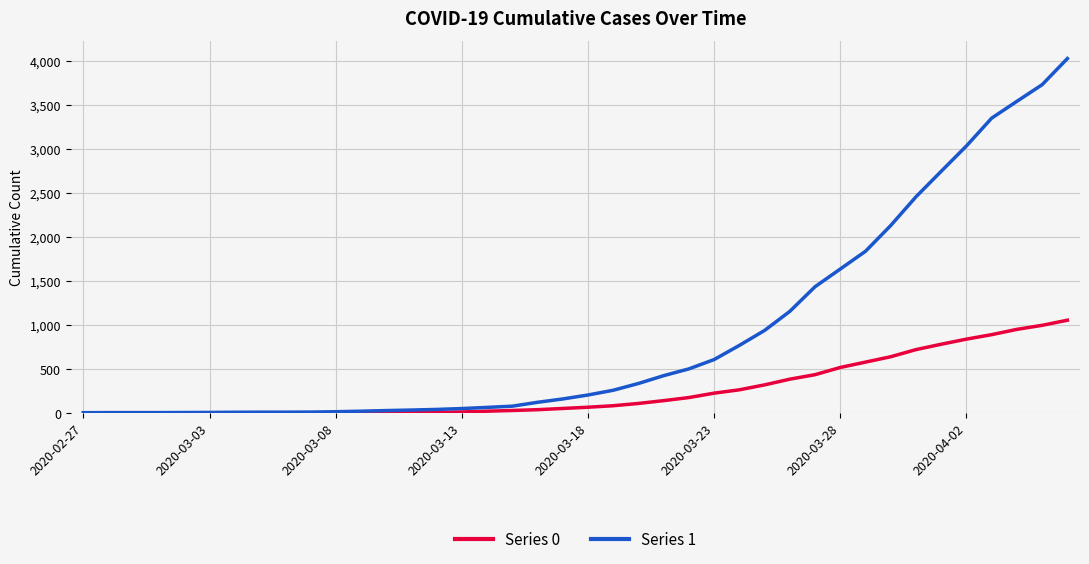

List the series in order of their peak value, lowest first.

Series 0, Series 1